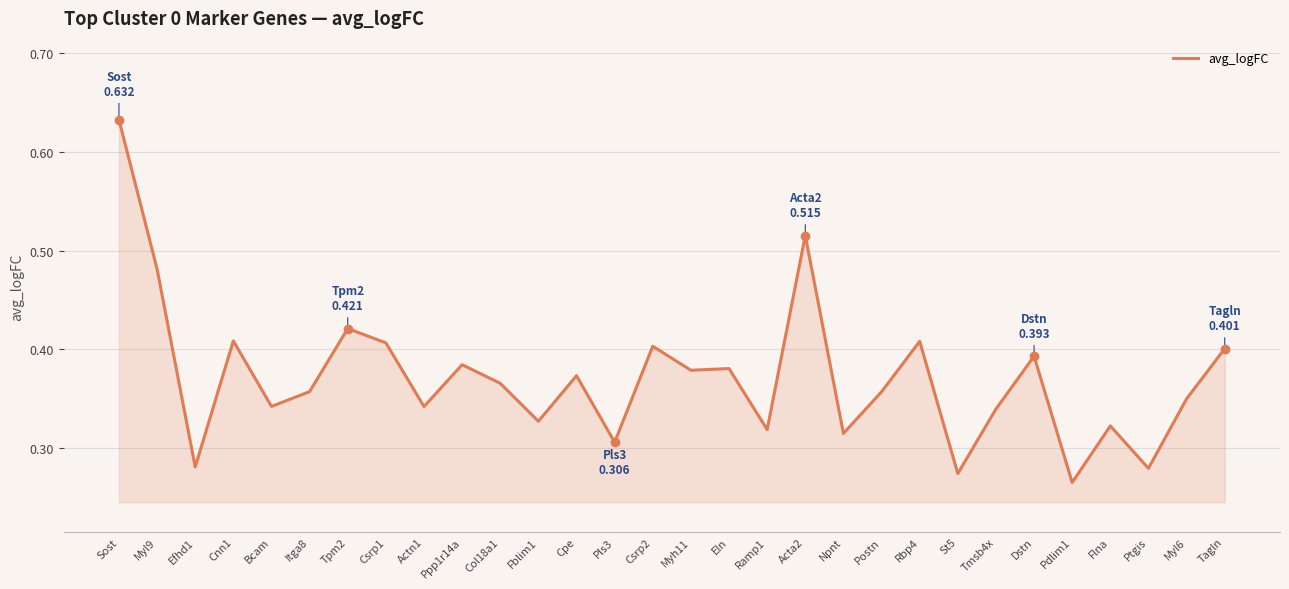

How many categories are shown in the chart?

30